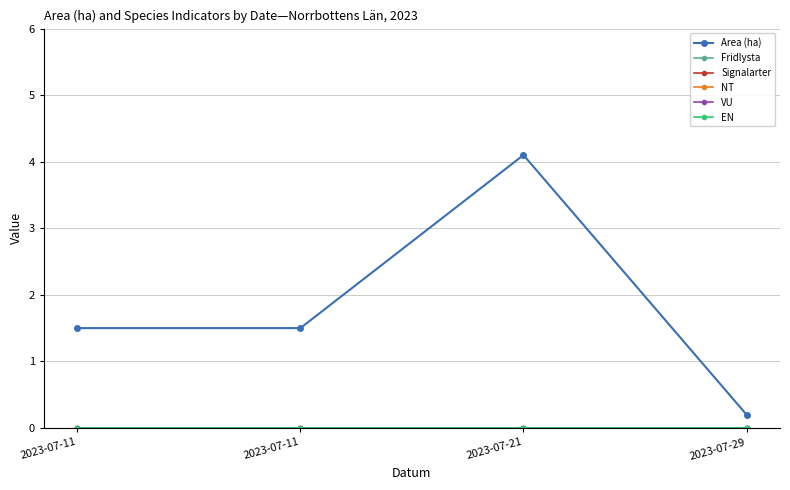

How many lines are shown in the chart?

6